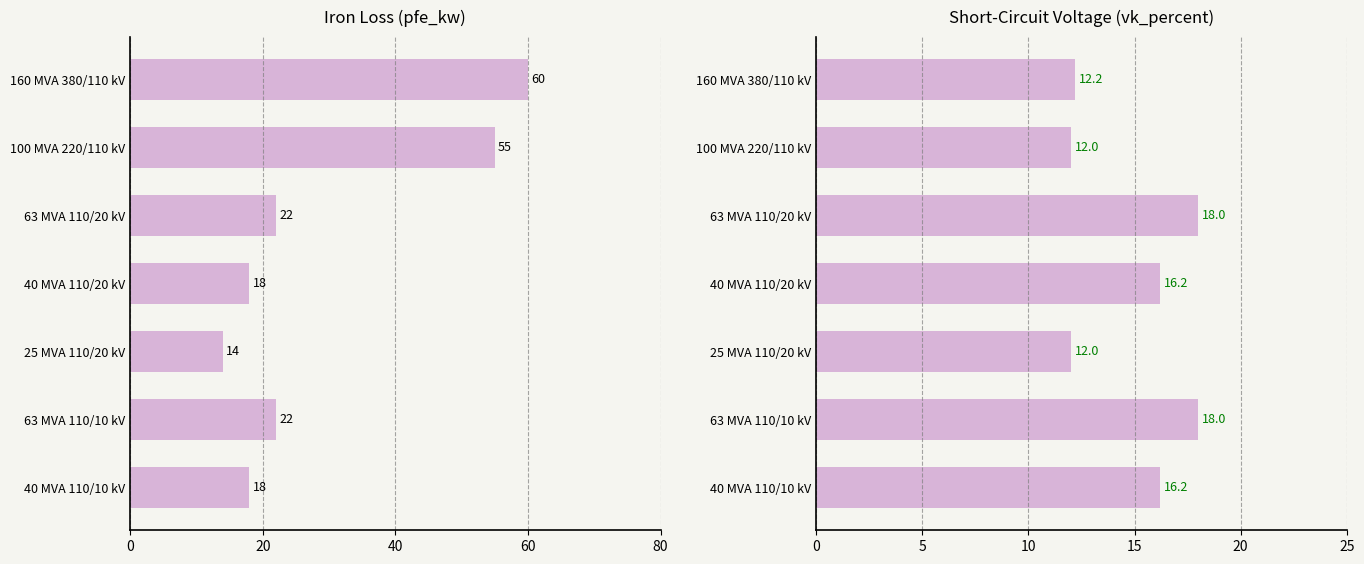

What is the minimum value shown in the chart?

12.0